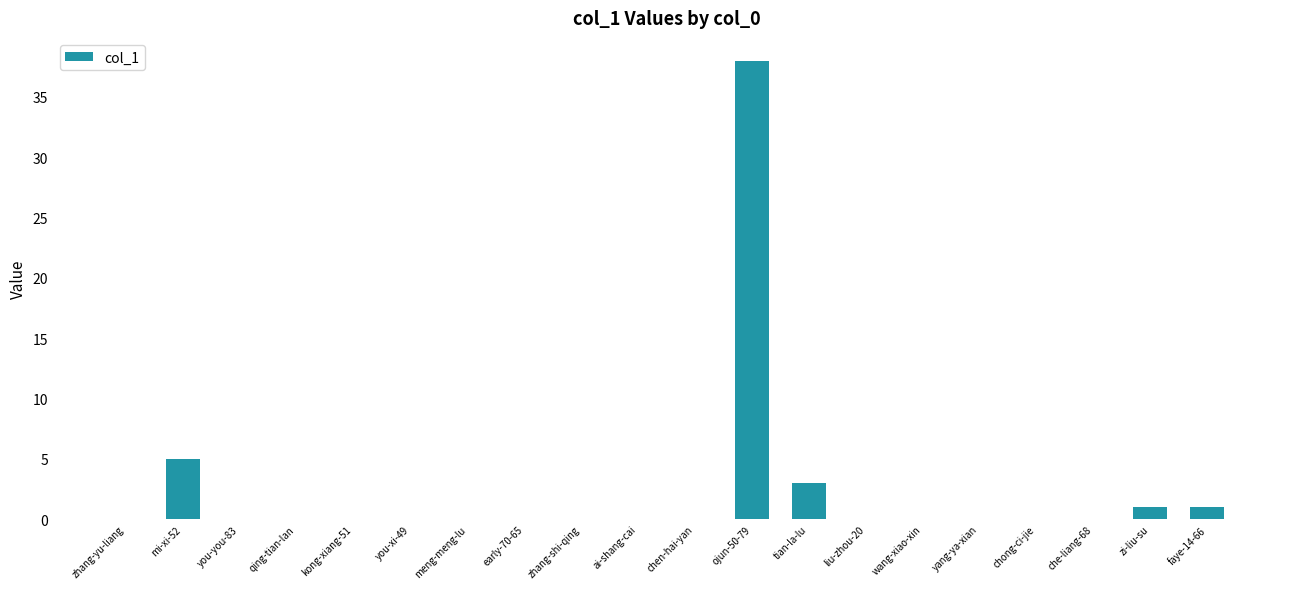

What is the sum of all values?

48